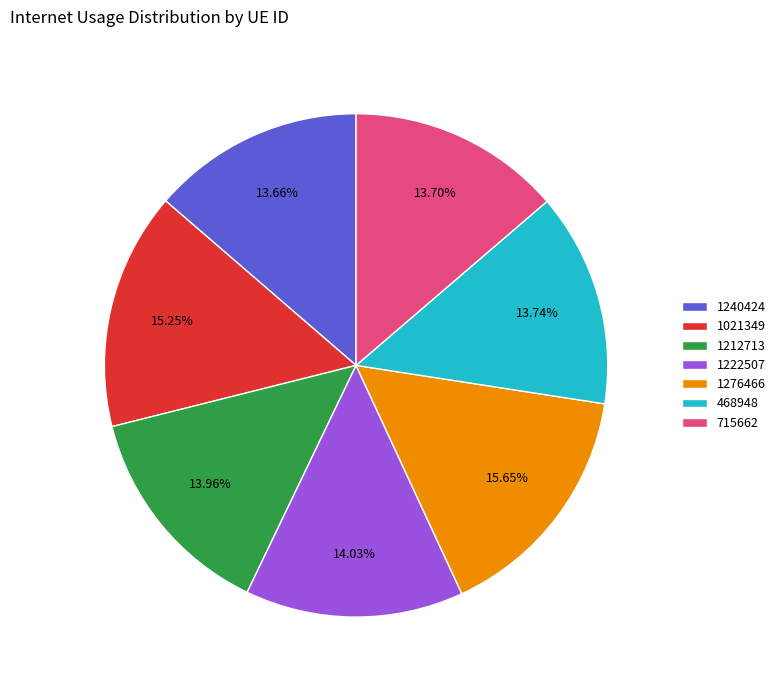

Does 1240424 represent more than half of the total?

No